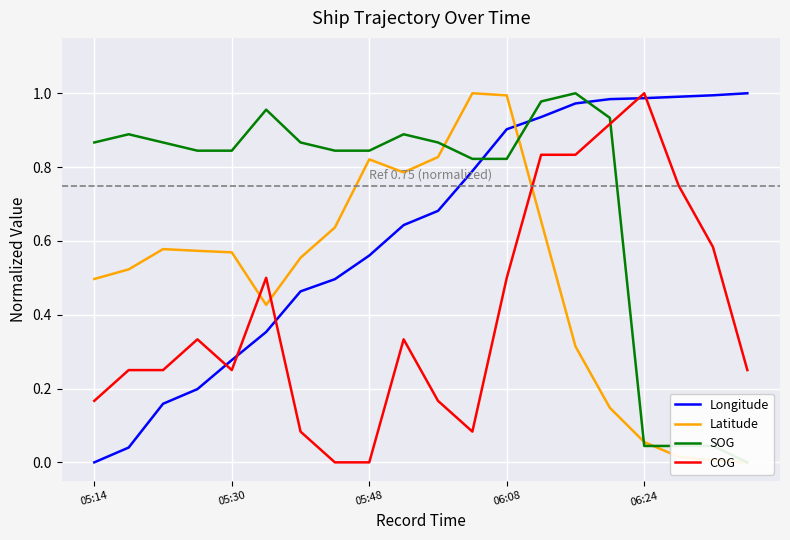

What is the value of the COG point at the 6th from the left?

0.5